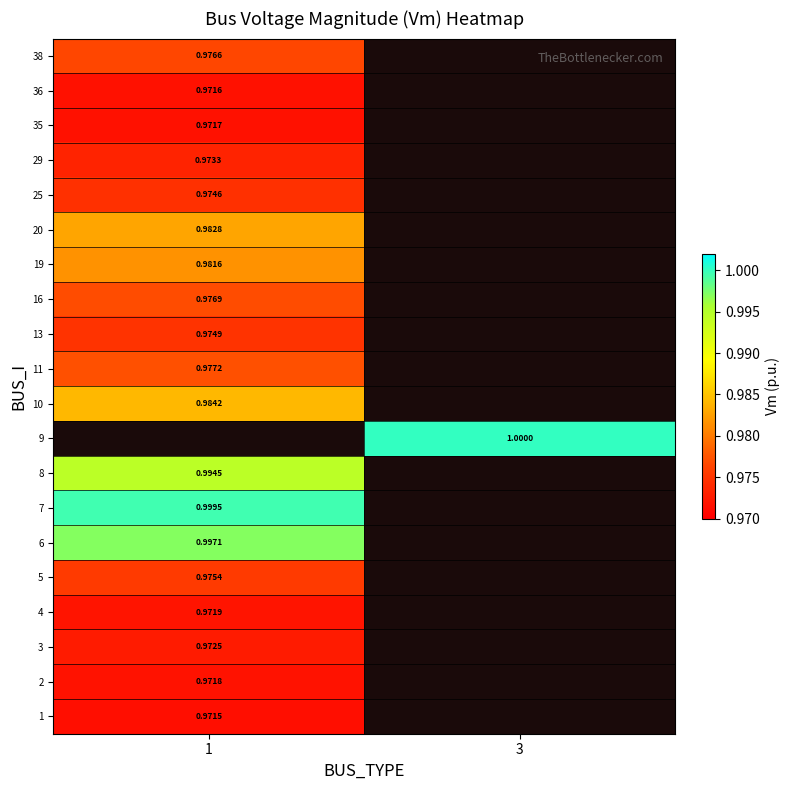

At how many categories does at least one series exceed 0?

2